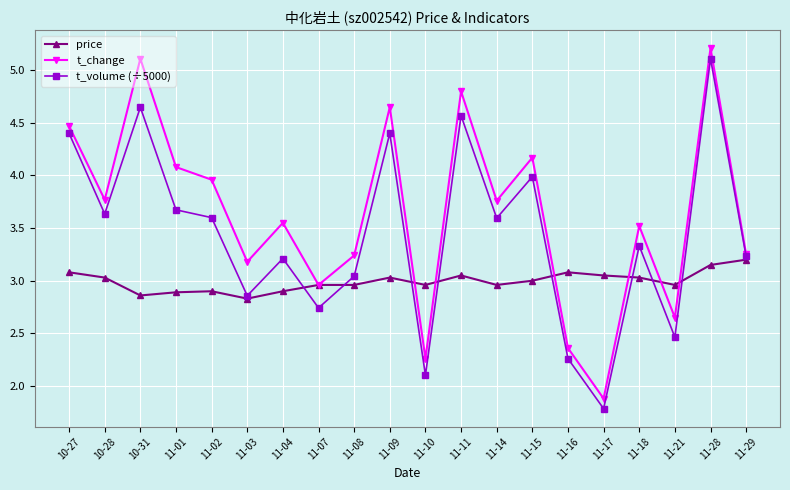

Between 11-04 and 11-21, which series saw the biggest shift?

t_change